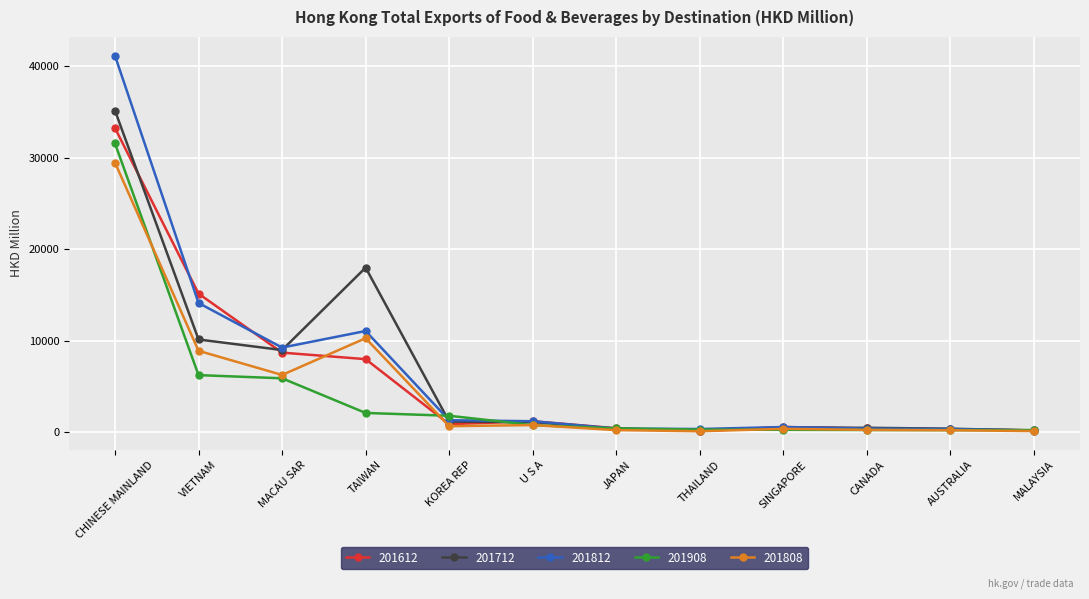

At which category is the sum across all series the highest?

CHINESE MAINLAND